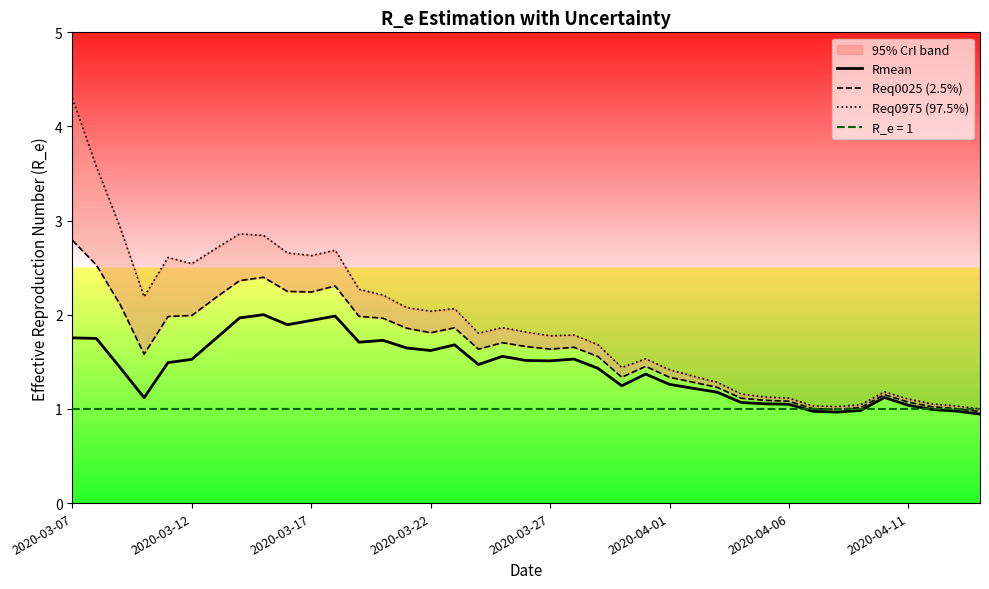

Which series has the largest total across all categories?

Req0975 (97.5%)